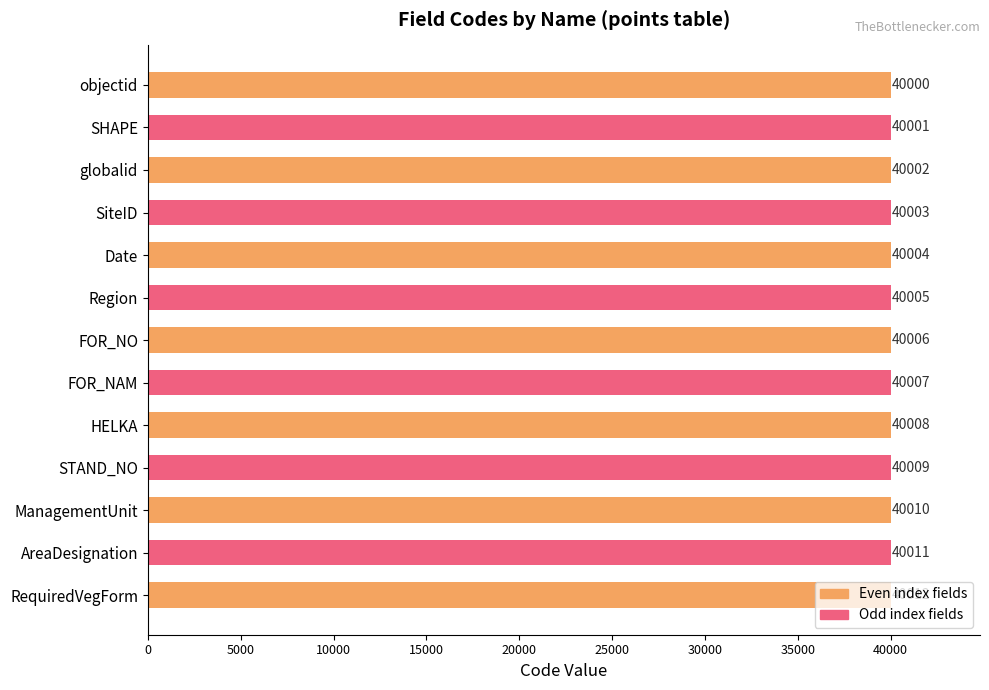

The value at STAND_NO is 40009. True or false?

True